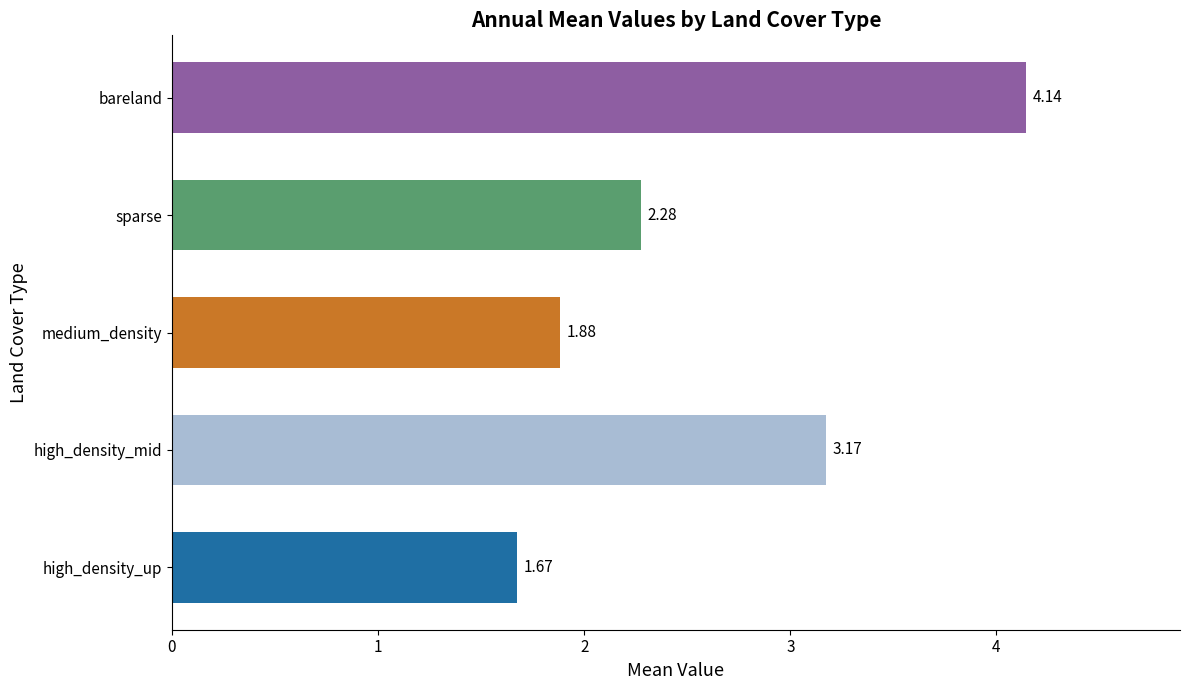

What are all the series names shown in the legend?

high_density_up, high_density_mid, medium_density, sparse, bareland